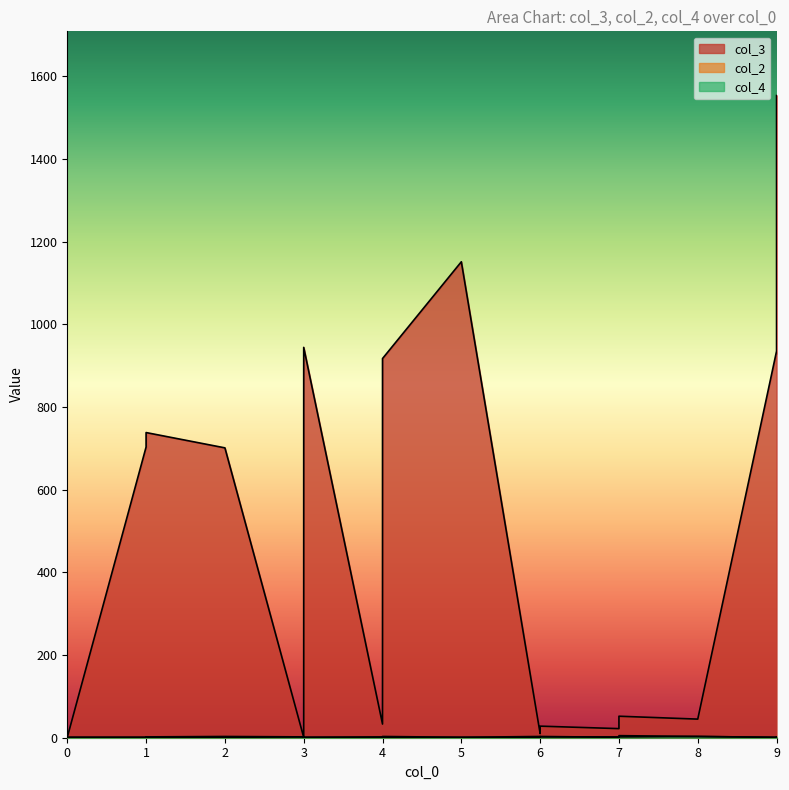

How many interior local peaks does the col_2 series have?

5